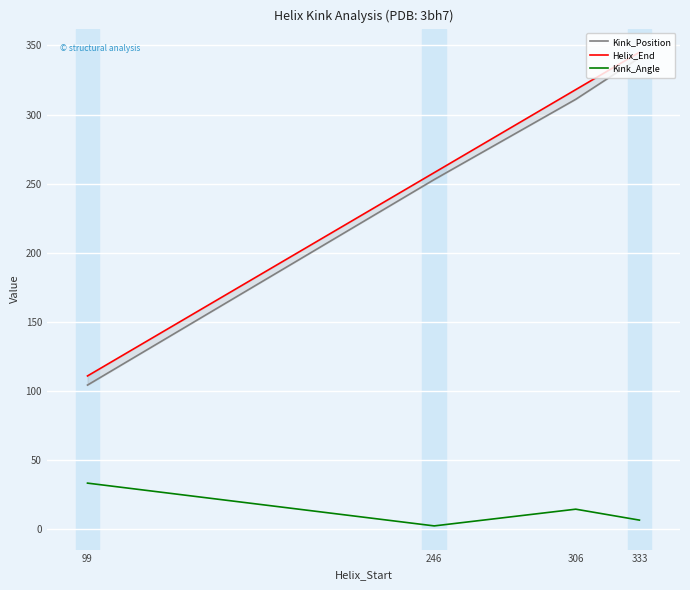

What is the average value of the Kink_Angle series?

14.4